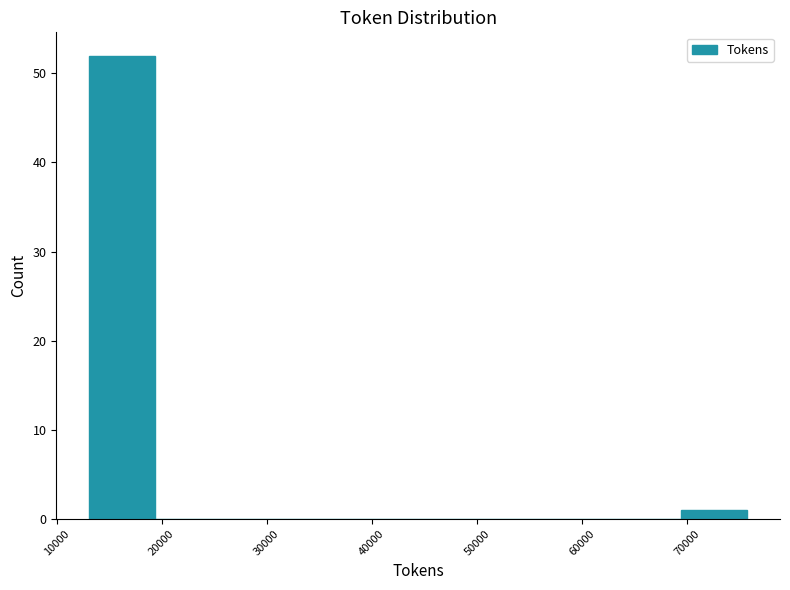

Which range on the x-axis has the tallest bar?

13000 to 19000